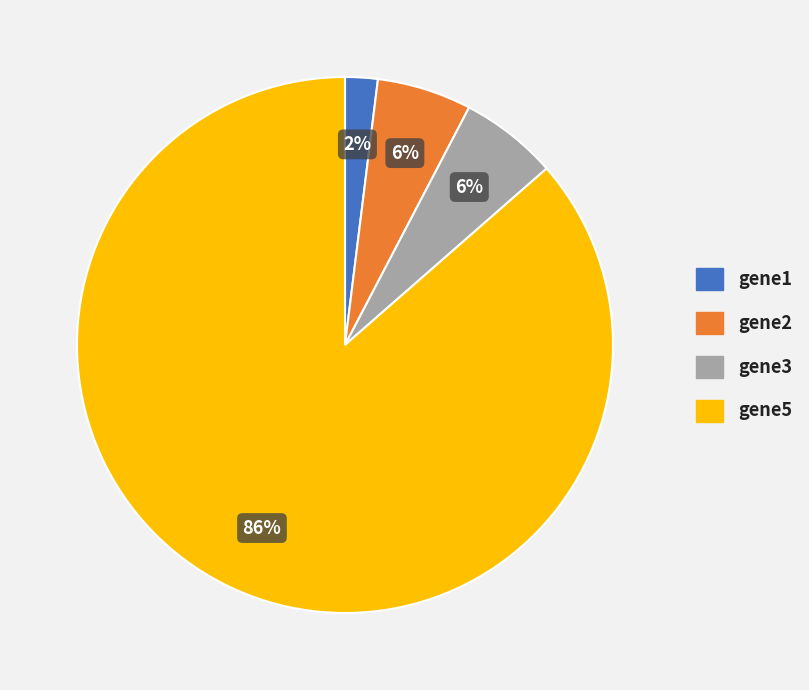

Rank the categories by value from highest to lowest.

gene5, gene3, gene2, gene1